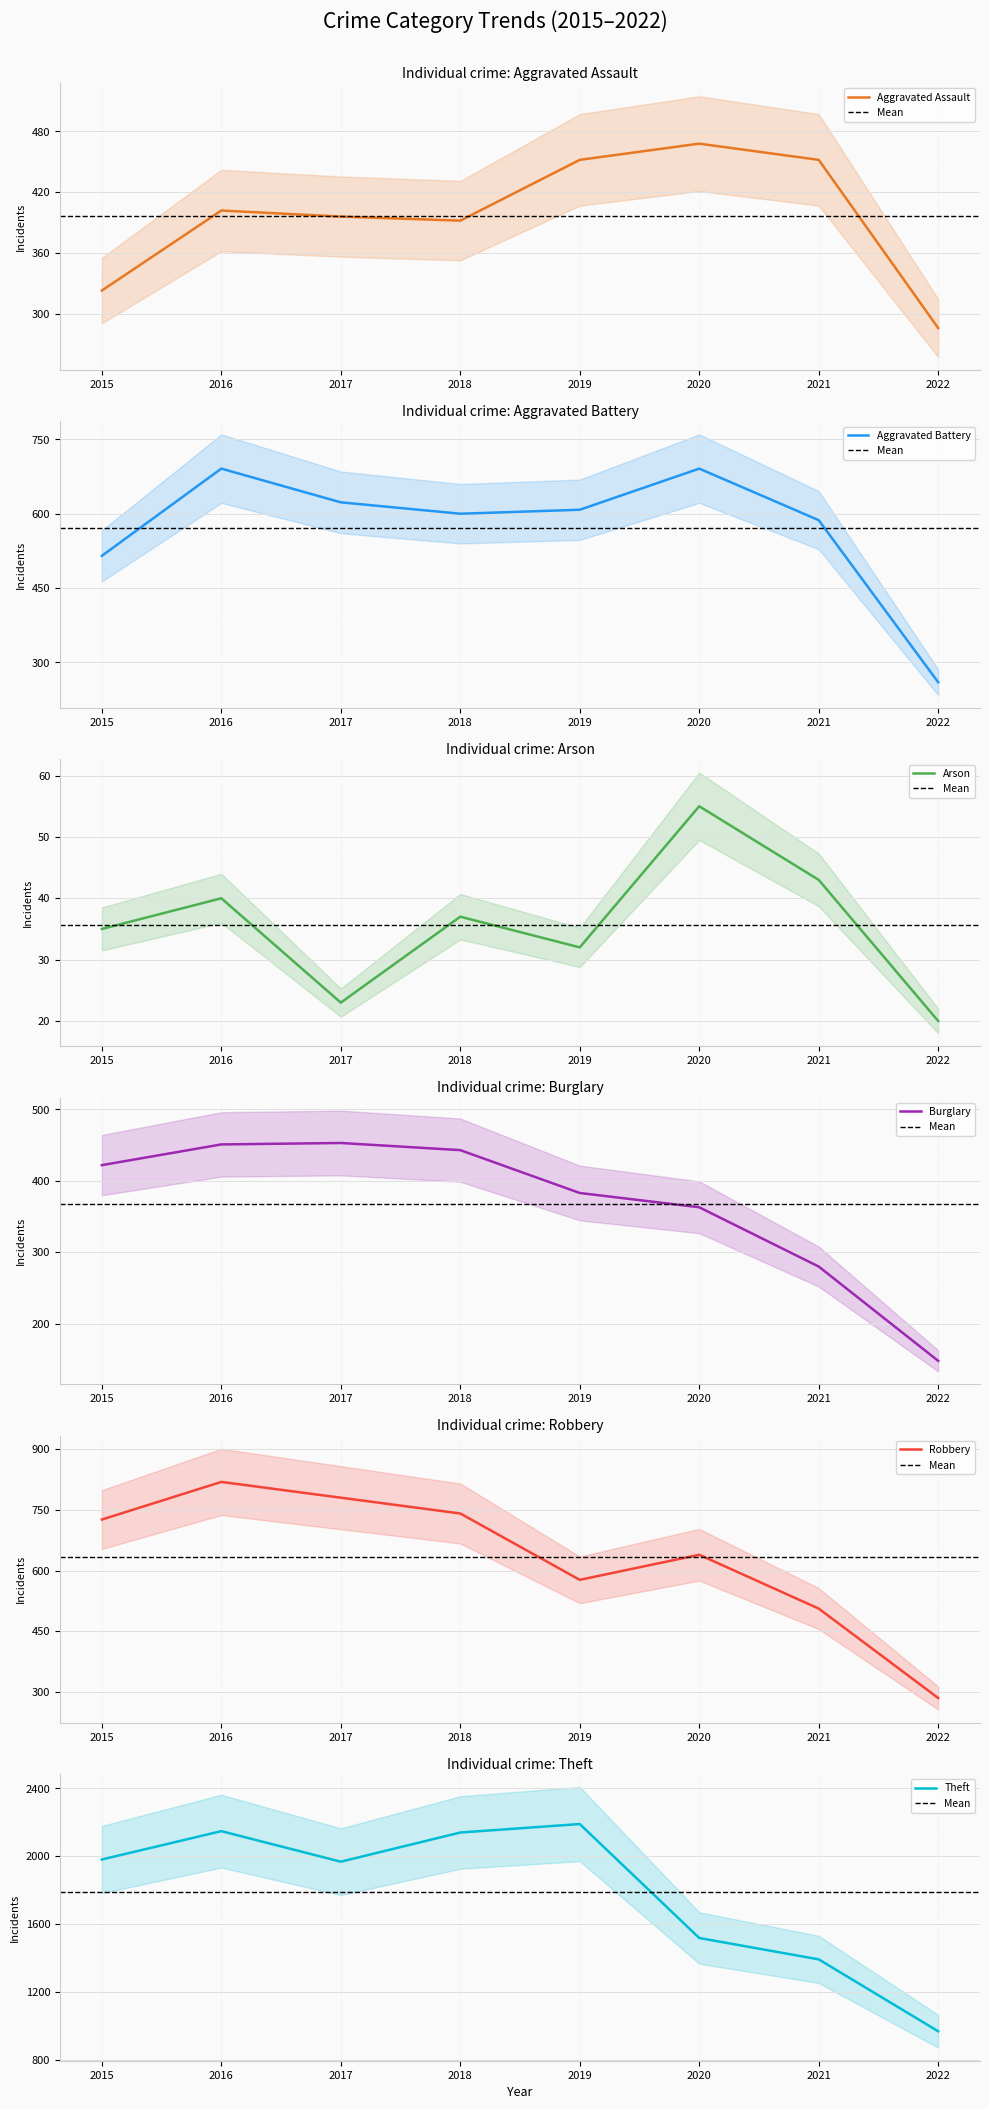

How many lines are shown in the chart?

6